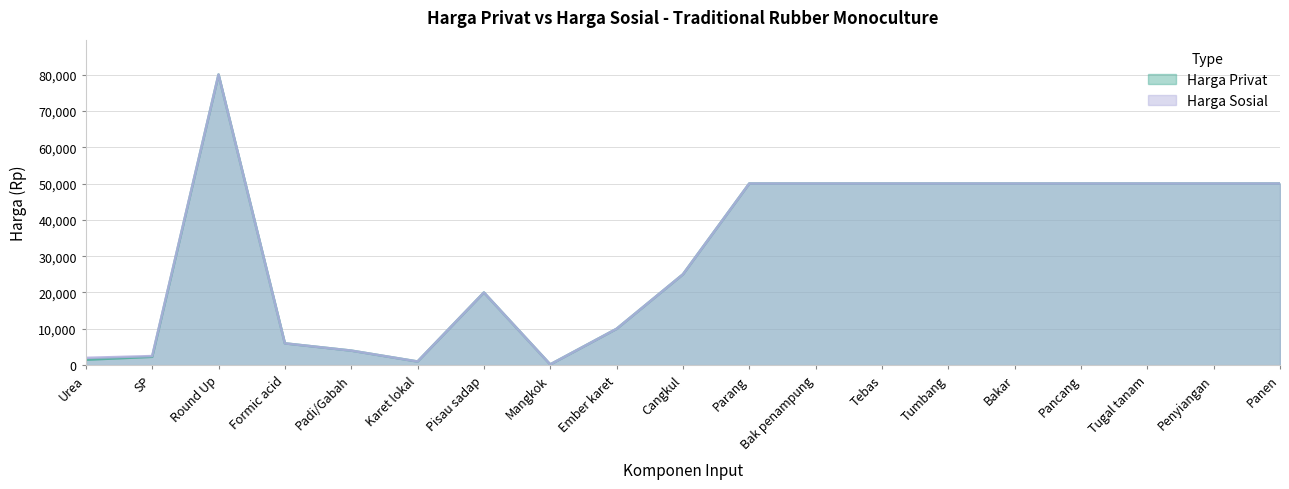

Between Ember karet and Mangkok, which is larger?

Ember karet